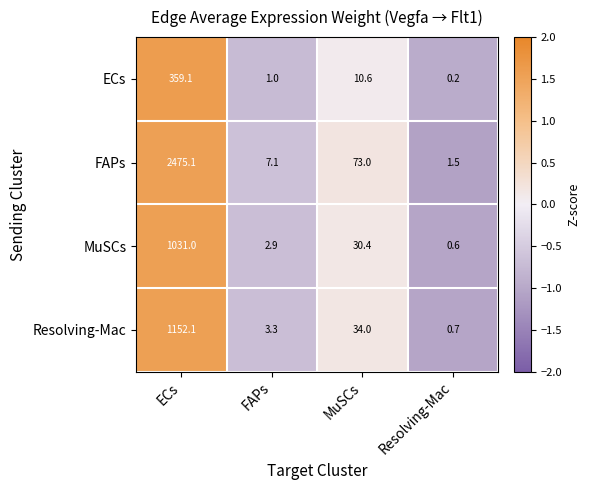

The value of MuSCs at Resolving-Mac is 0.9. True or false?

False